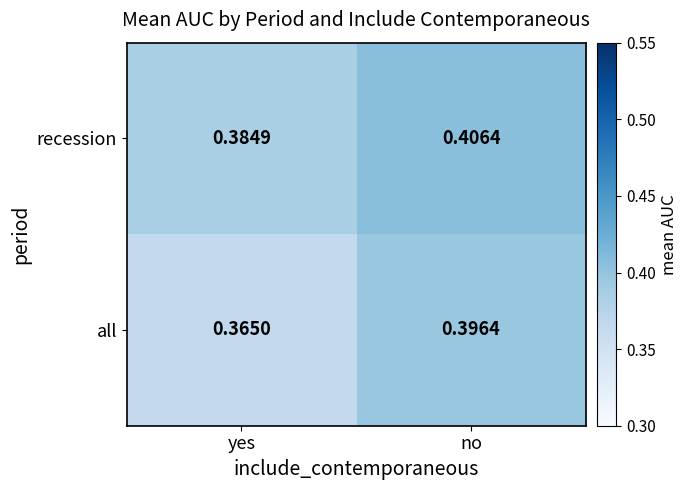

At how many categories does at least one series exceed 0?

2